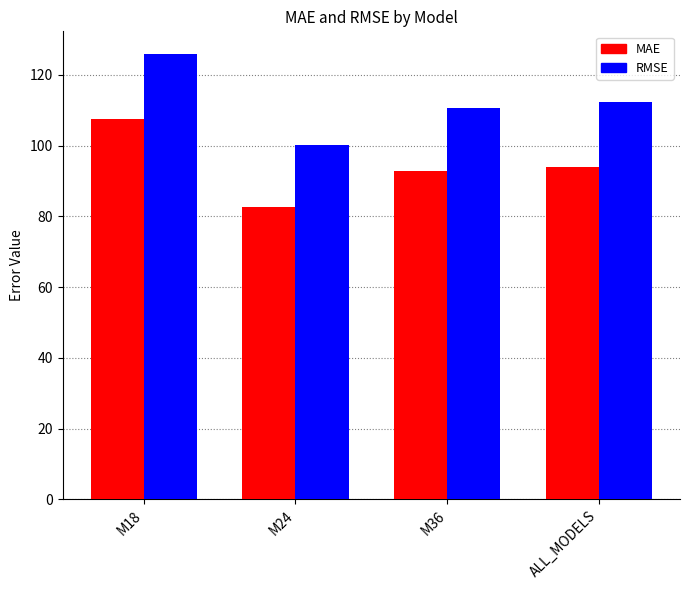

Which label corresponds to the largest value in the chart?

M18